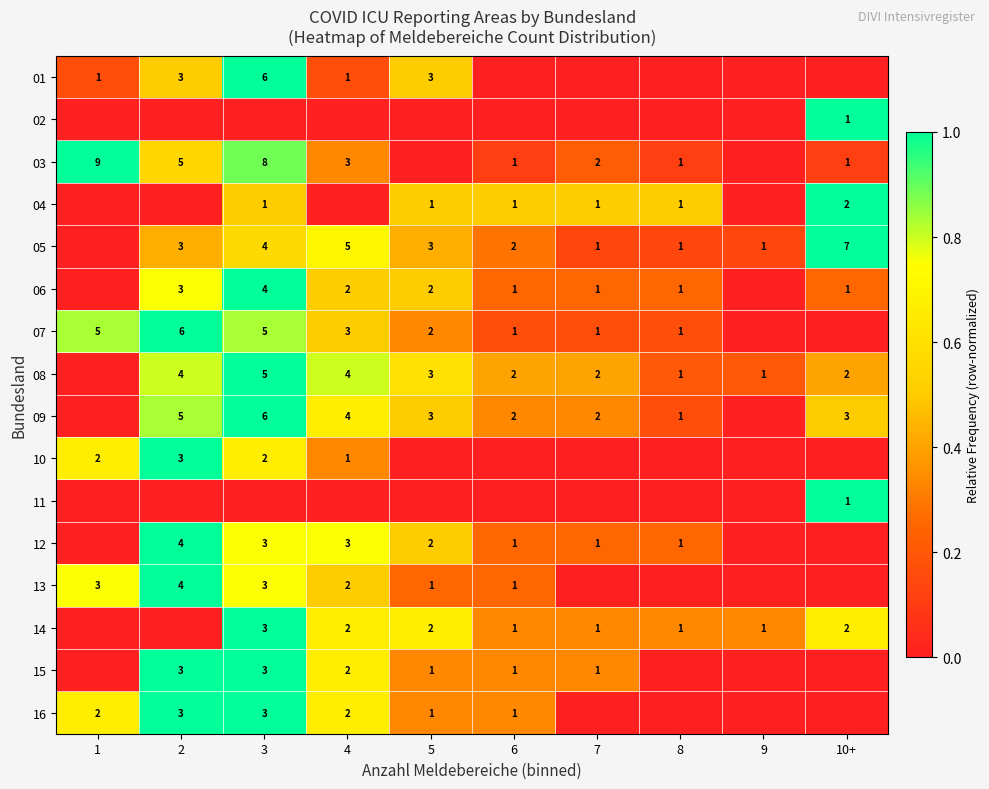

Is it true that 03 equals 5 at 2?

True